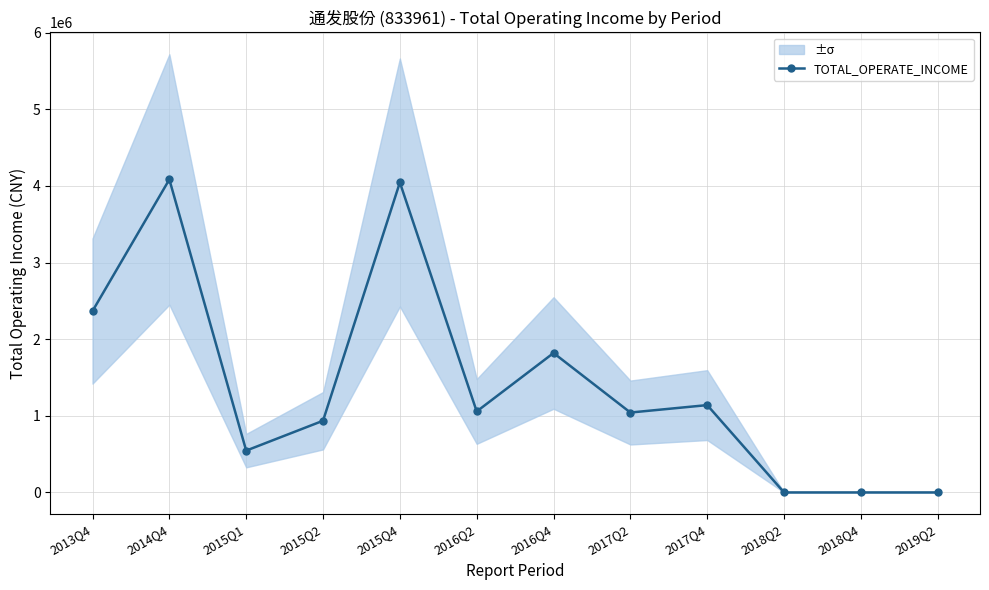

Is it true that the value at 2019Q2 is 0.0?

True